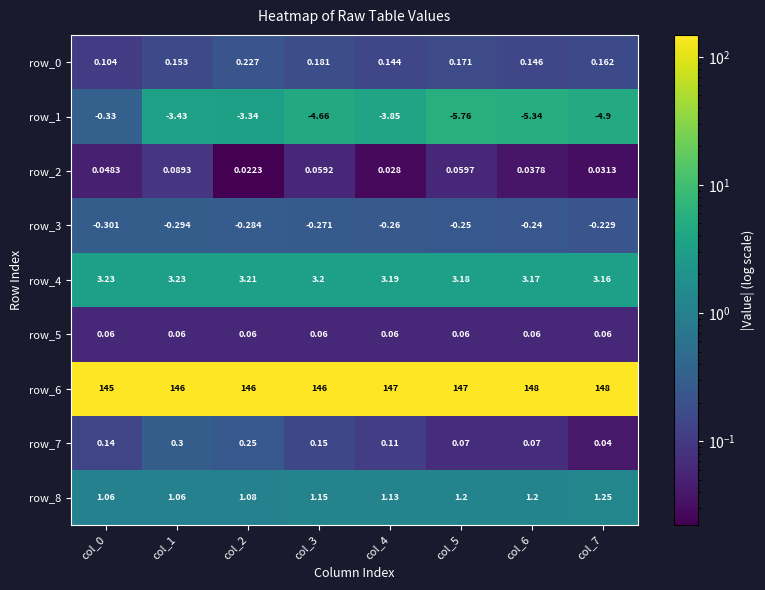

Is the value of row_7 at col_6 greater than the value of row_0 at col_1?

No